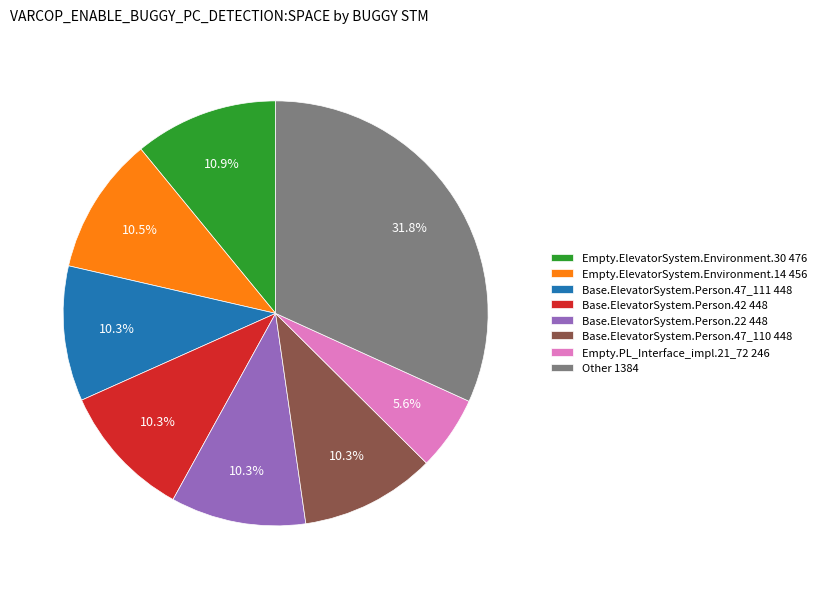

Which category has the biggest portion of the pie?

Other 1384